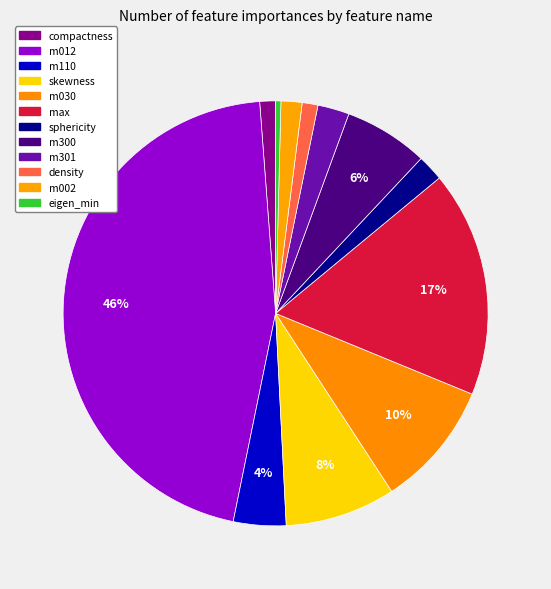

Does compactness account for over 50% of the chart?

No